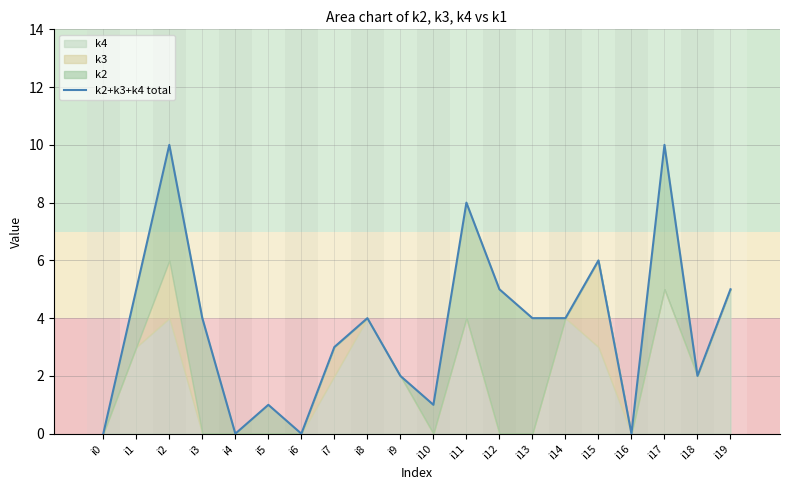

Rank the categories by value from highest to lowest.

i2, i17, i11, i15, i1, i12, i19, i3, i8, i13, i14, i7, i9, i18, i5, i10, i0, i4, i6, i16